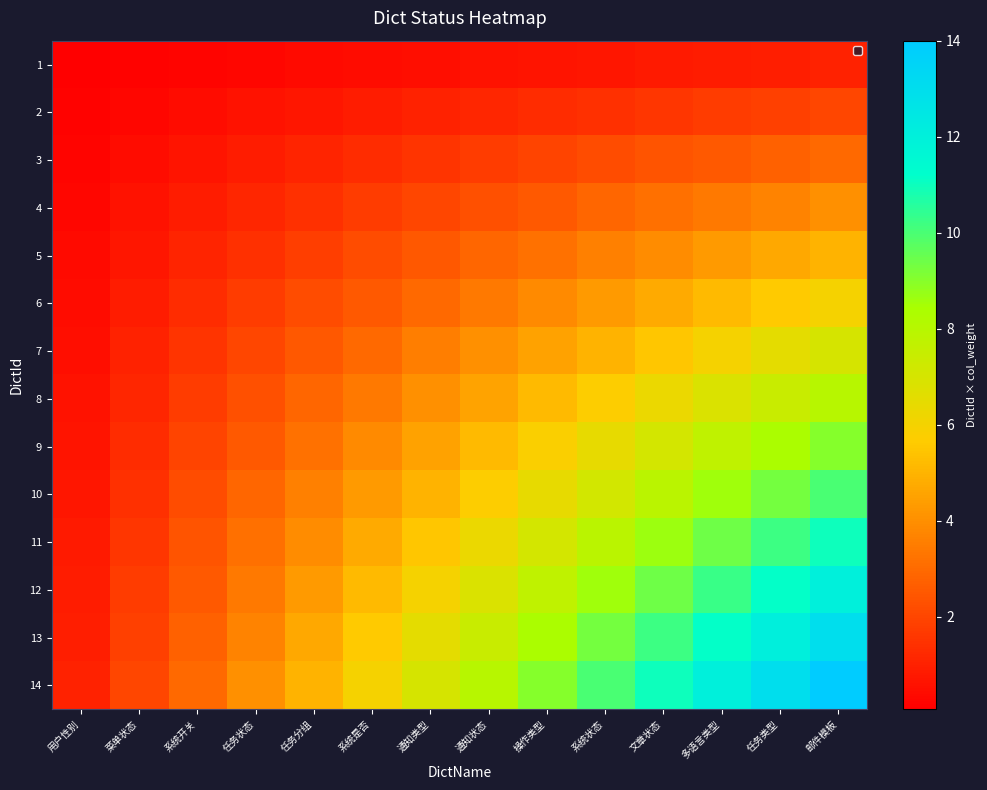

Count the number of categories in the chart.

14